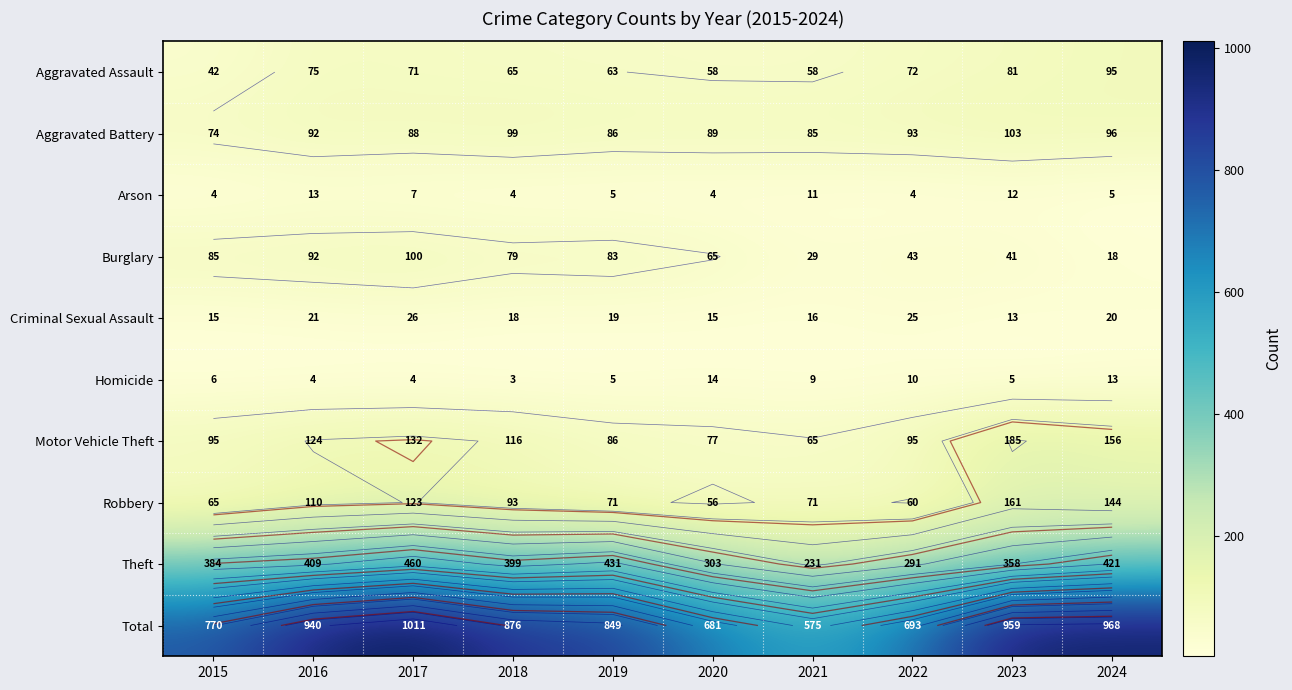

What is the sum of the Aggravated Assault values at 2021 and 2016?

133